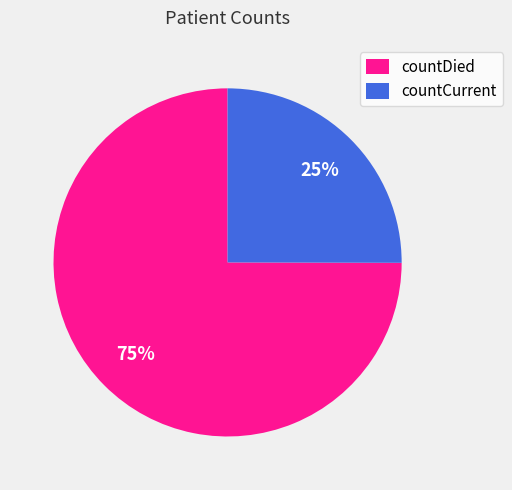

Does countCurrent account for over 50% of the chart?

No